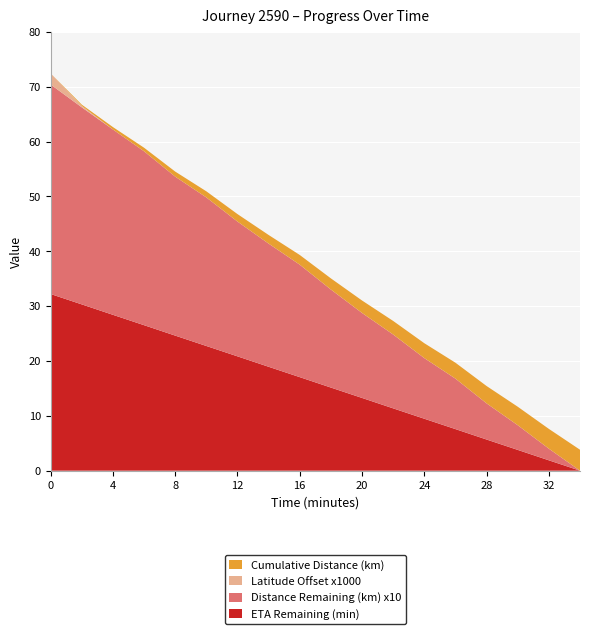

Reading left to right, what are all the values shown in this chart?

ETA Remaining (min): 0=32.2	2=30.3	4=28.4	6=26.5	8=24.6	10=22.7	12=20.8	14=18.9	16=17.1	18=15.2	20=13.3	22=11.4	24=9.5	26=7.6	28=5.7	30=3.8	32=1.9	34=0.0
Distance Remaining (km) x10: 0=38.2	2=35.9	4=33.8	6=31.7	8=29.0	10=27.1	12=24.6	14=22.4	16=20.5	18=17.9	20=15.5	22=13.5	24=11.1	26=9.2	28=6.6	30=4.5	32=2.1	34=0.0
Latitude Offset x1000: 0=2.0	2=0.3	4=0.0	6=0.0	8=0.0	10=0.0	12=0.0	14=0.0	16=0.0	18=0.0	20=0.0	22=0.0	24=0.0	26=0.0	28=0.0	30=0.0	32=0.0	34=0.0
Cumulative Distance (km): 0=0.0	2=0.2	4=0.4	6=0.6	8=0.9	10=1.1	12=1.4	14=1.6	16=1.8	18=2.0	20=2.3	22=2.5	24=2.7	26=2.9	28=3.2	30=3.4	32=3.6	34=3.8